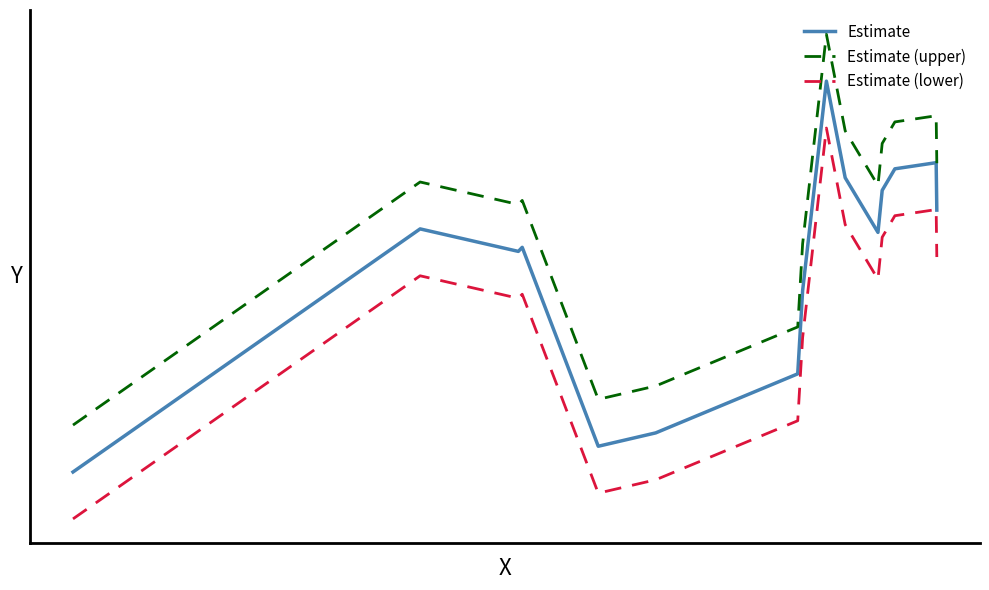

Which series has the largest range (max minus min)?

Estimate